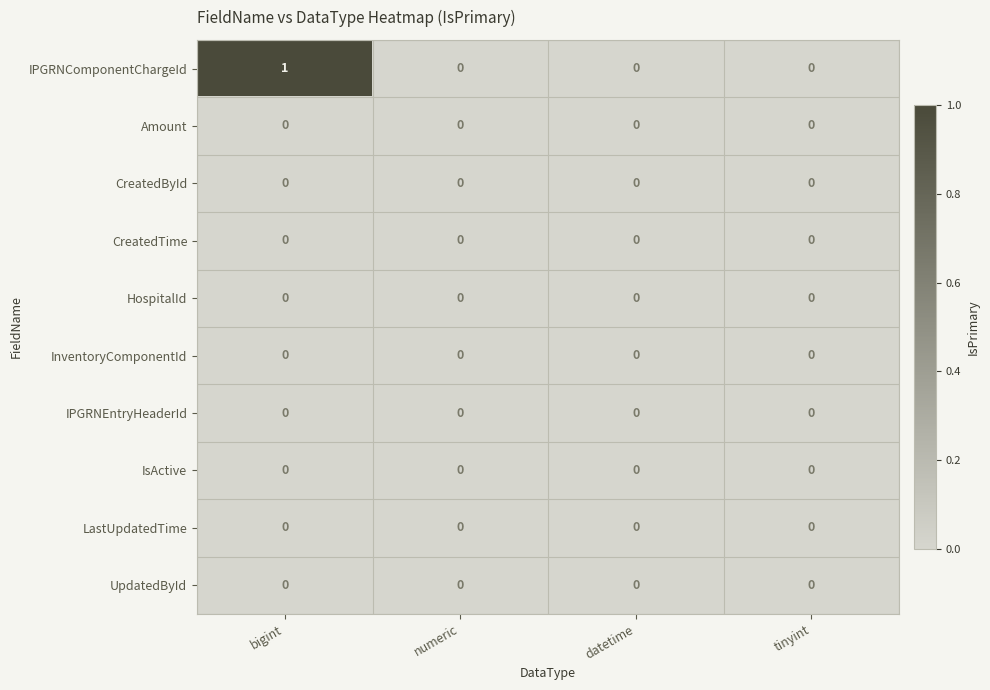

Which series has the largest range (max minus min)?

IPGRNComponentChargeId